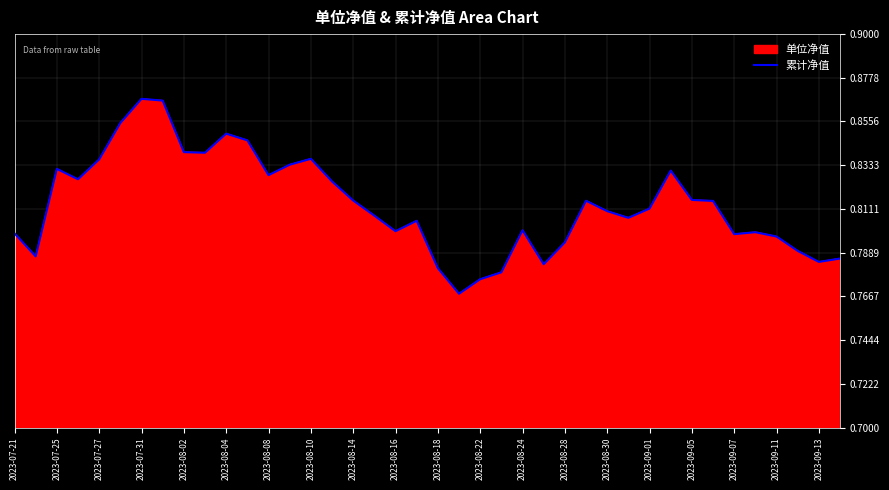

At which label is the value closest to 0?

21